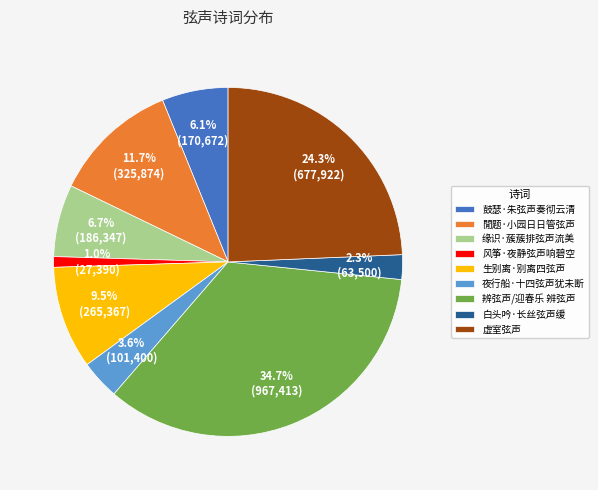

The 风筝·夜静弦声响碧空 slice represents 12% of the pie. True or false?

False